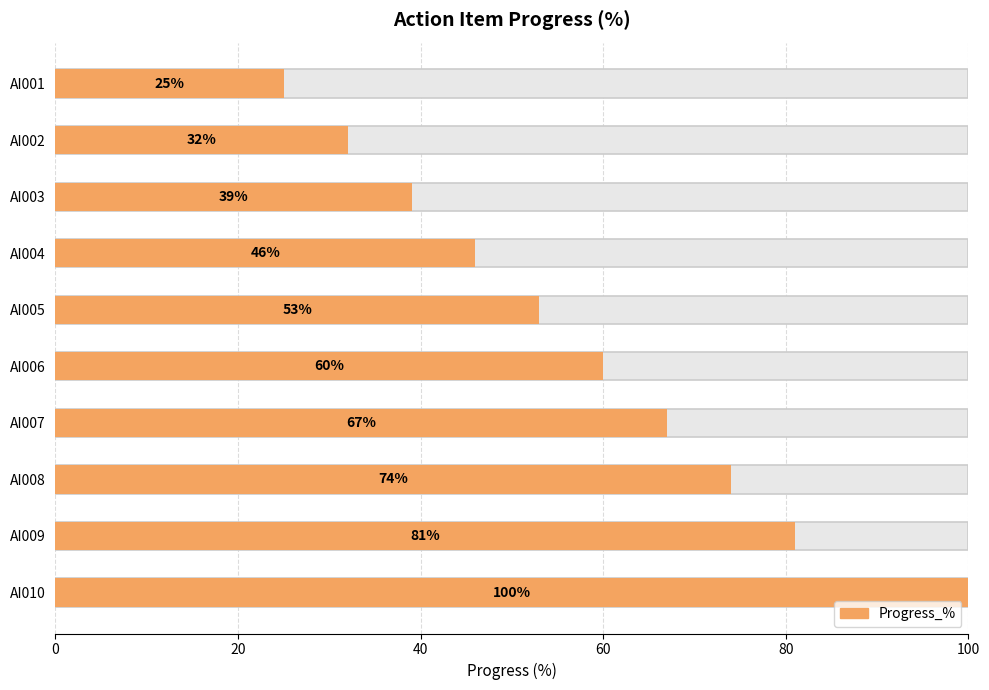

Does the chart contain stacked bars?

No